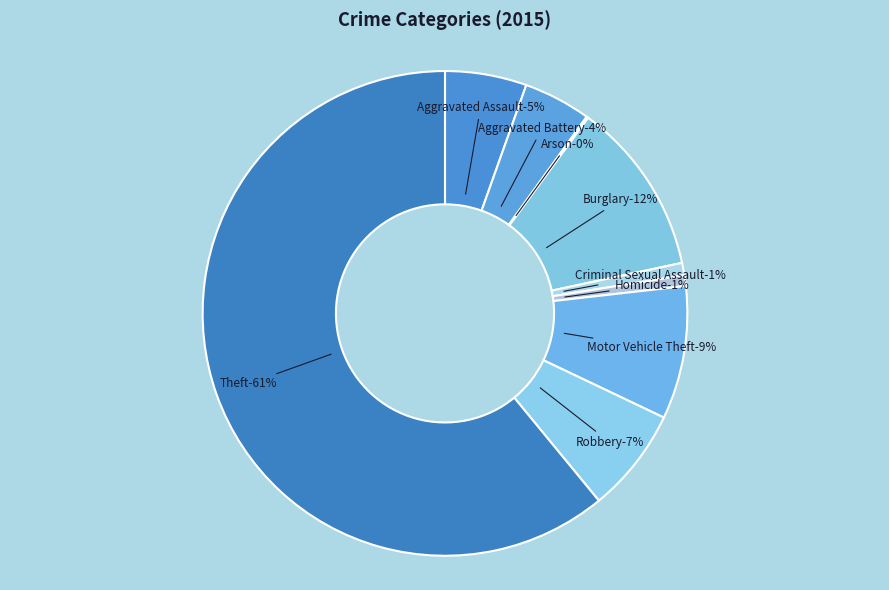

To the nearest percent, what portion does Theft represent?

61%